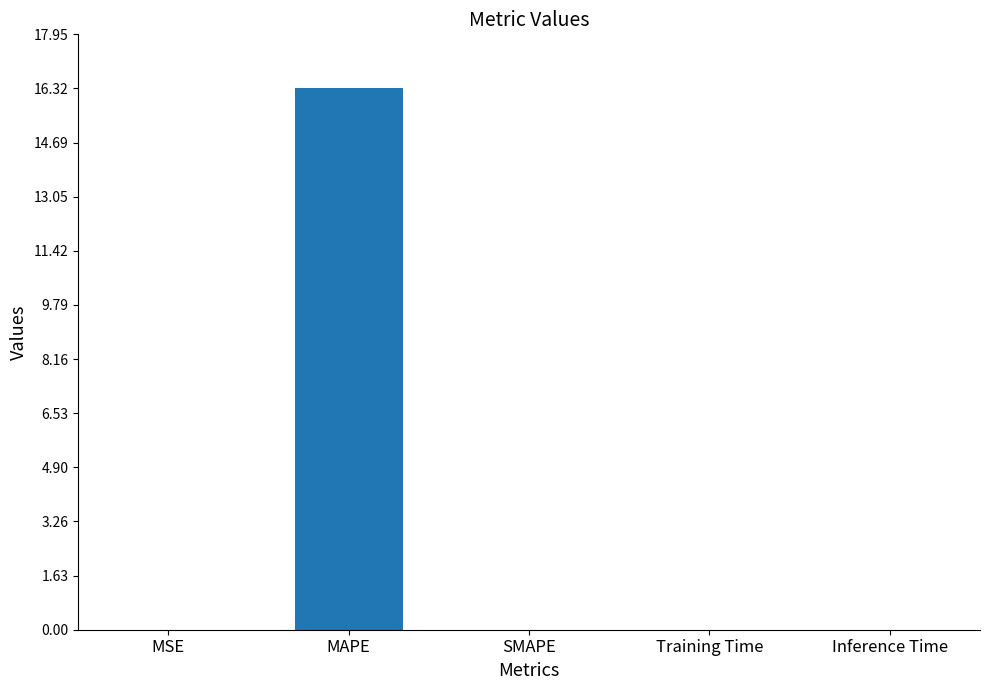

Are the bars horizontal?

No